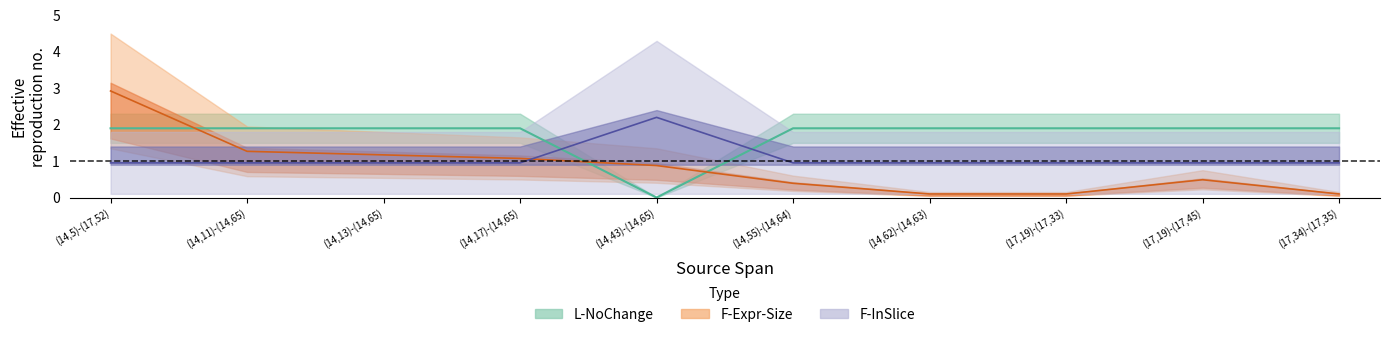

How many data points does each series have?

10